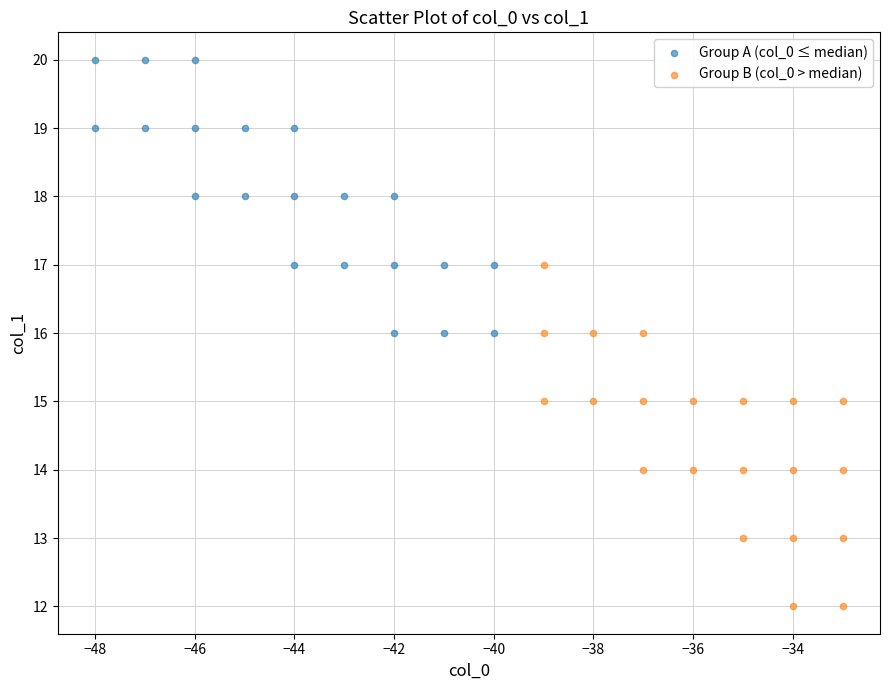

Which series contains the lowest Y value?

Group B (col_0 > median)